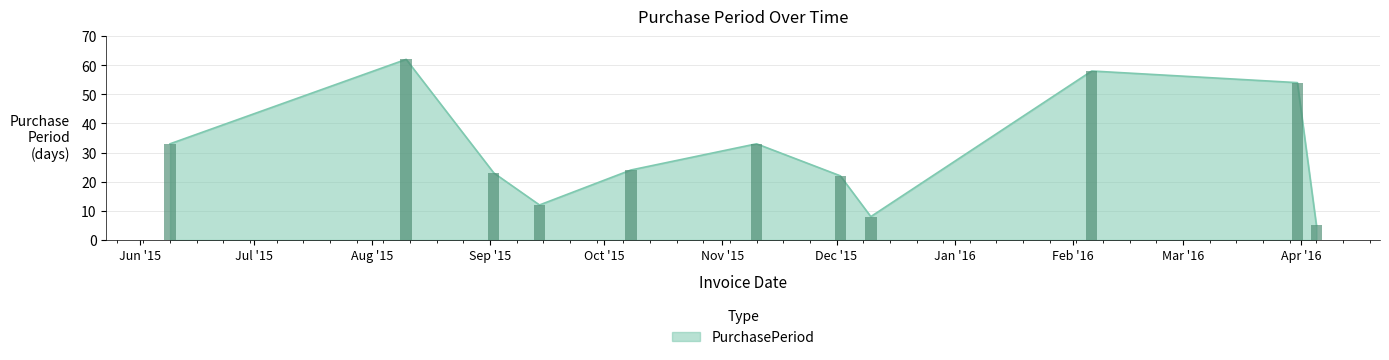

Where does the data first go above 24?

2015-06-09